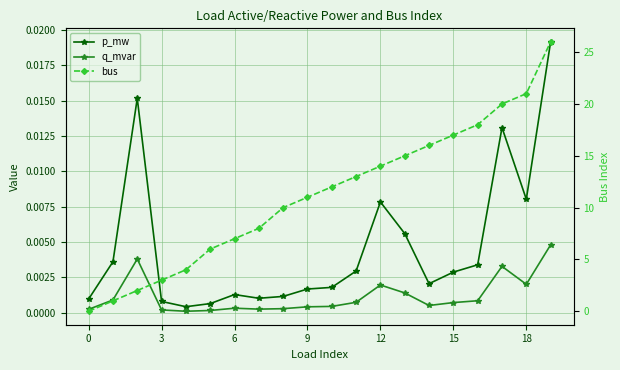

Which series has the largest range (max minus min)?

bus